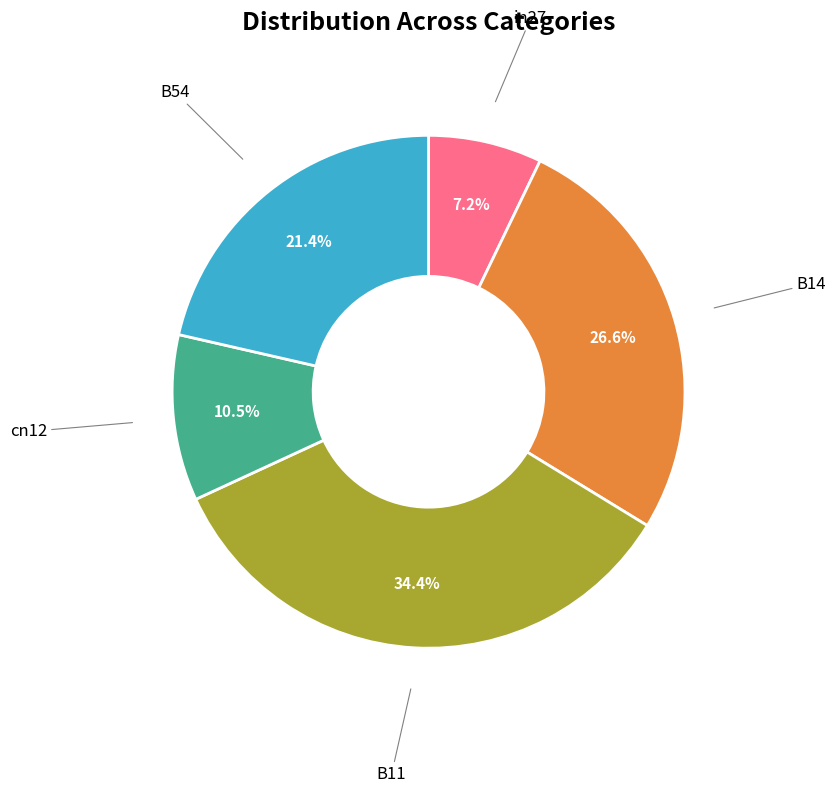

Does any single category account for the majority?

No